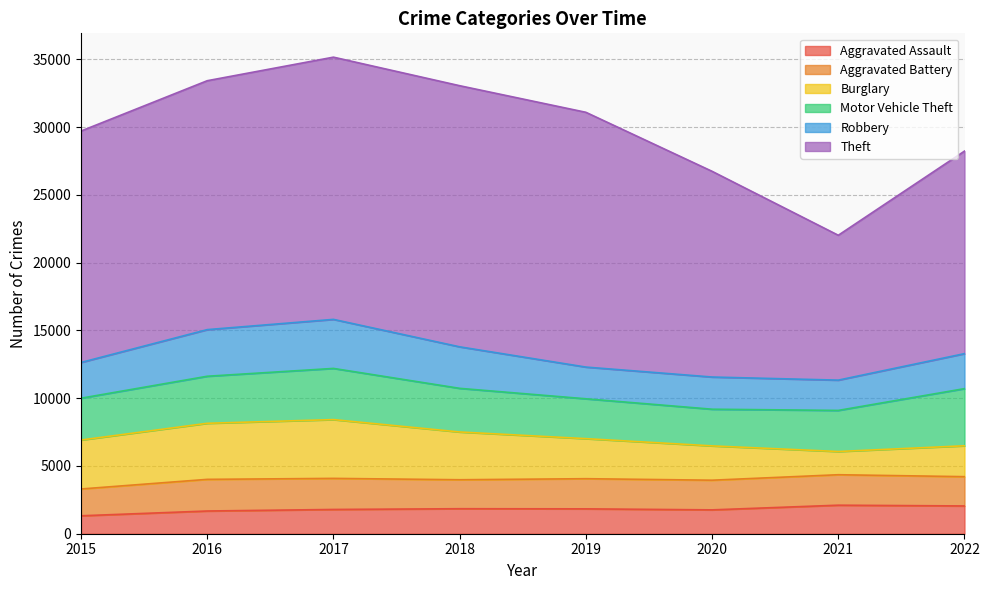

True or false: Robbery has a value of 5082 at 2018.

False